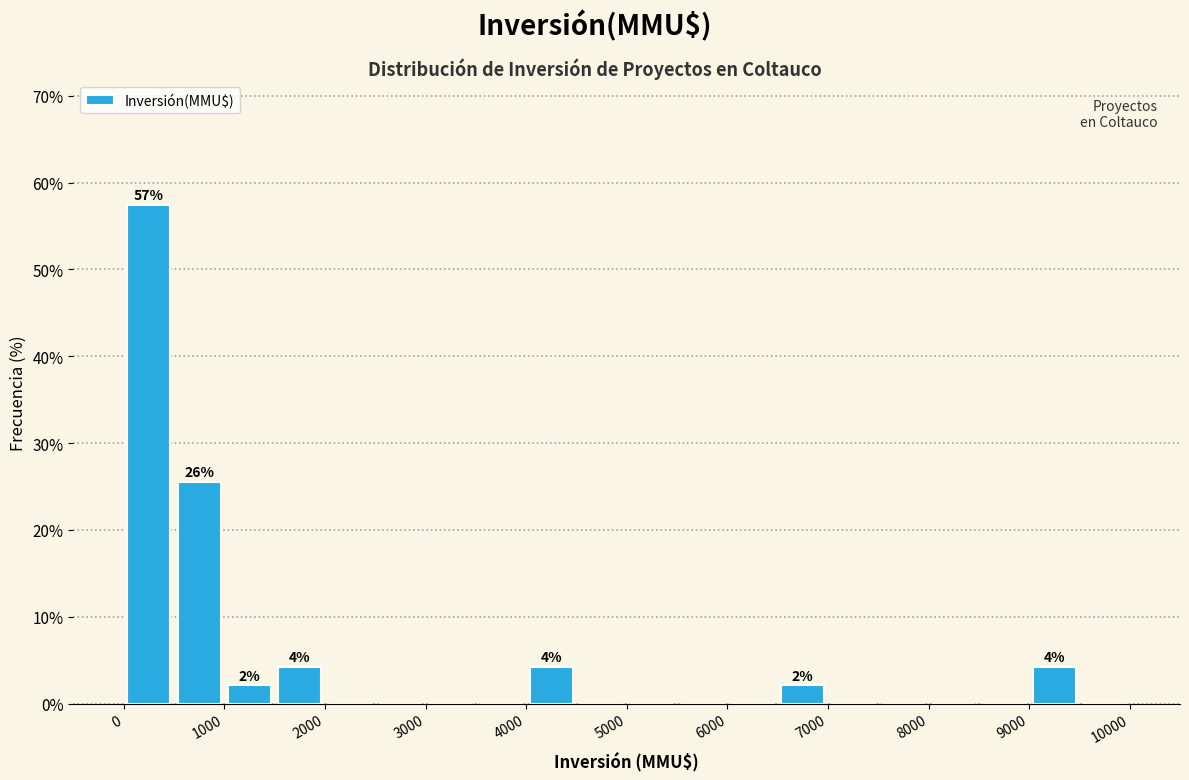

Which range on the x-axis has the tallest bar?

0 to 500